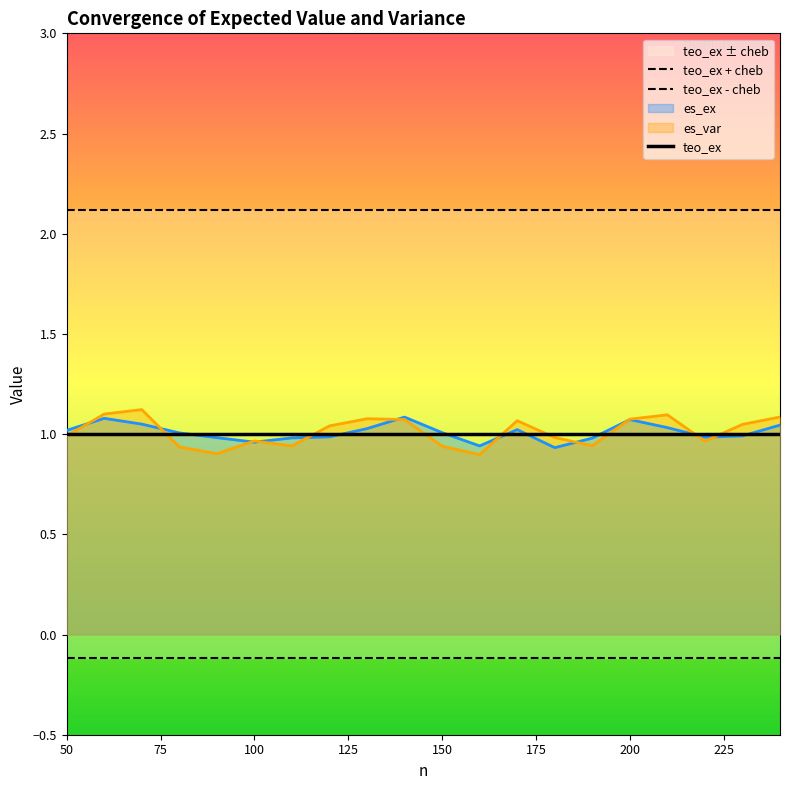

True or false: teo_ex has more than 0 interior local peaks.

False